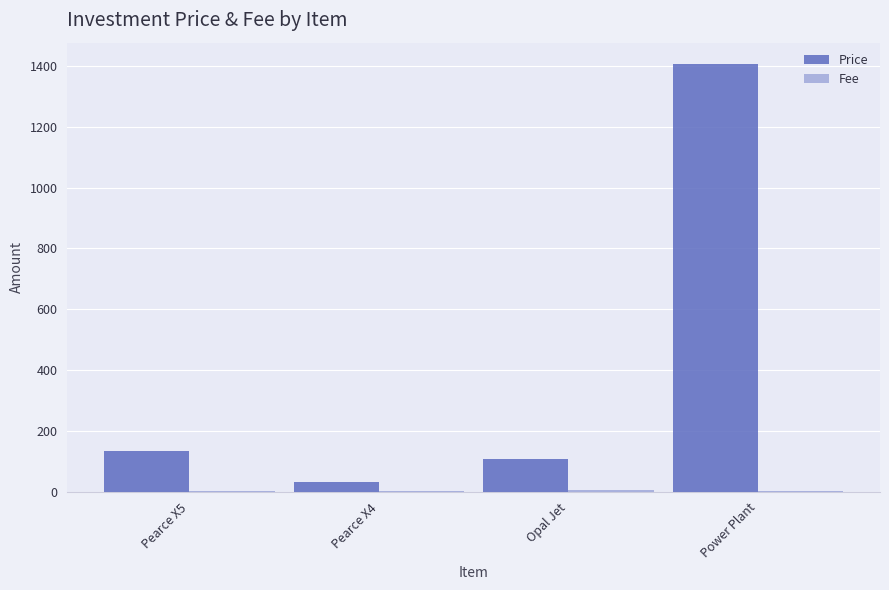

What is the sum of all Price values?

1680.7